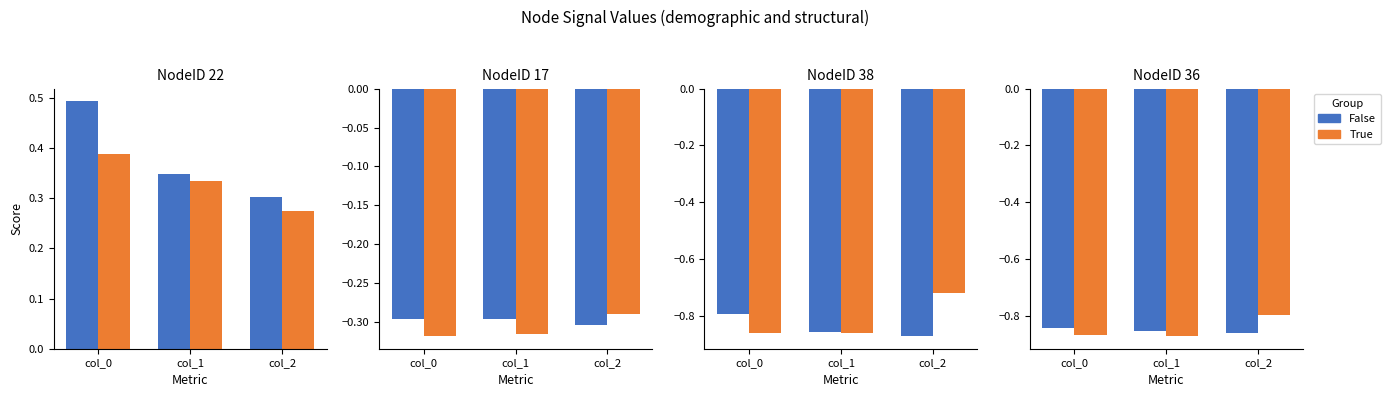

The value of False at col_2 is -1.3. True or false?

False